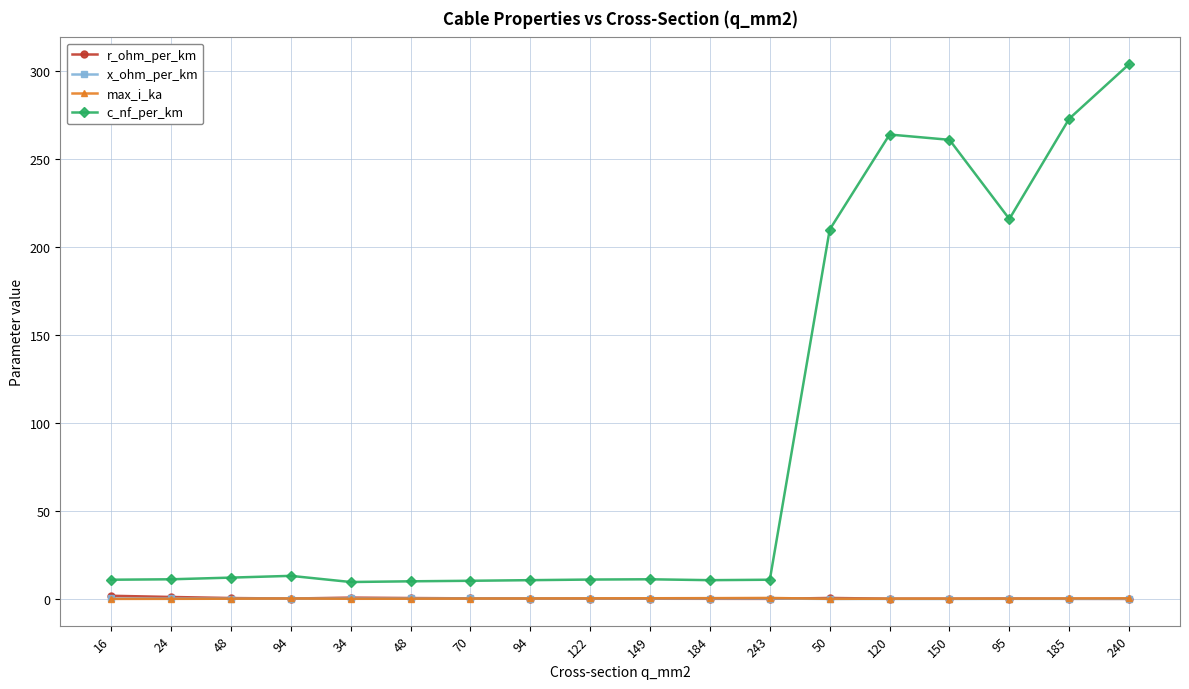

What is the difference between the second highest and second lowest values in the c_nf_per_km series?

262.9